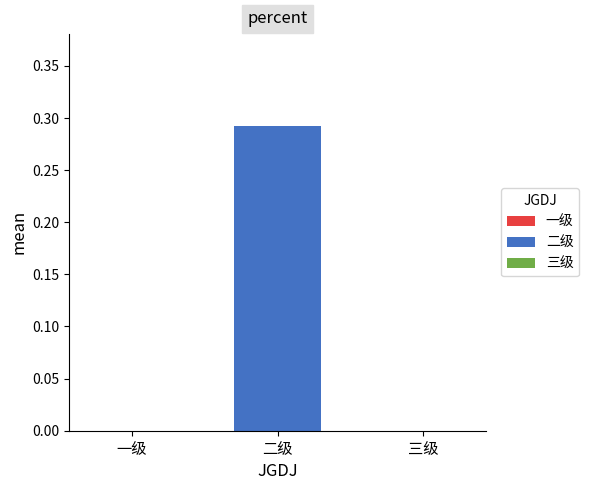

Reading left to right, list all the values displayed in this chart.

一级=0.0	二级=0.3	三级=0.0